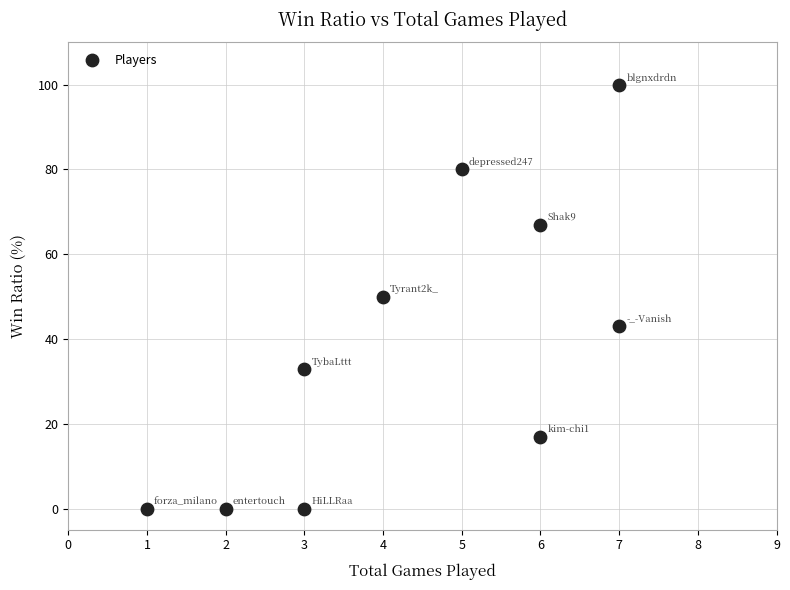

What is the range of Y values (max minus min)?

100